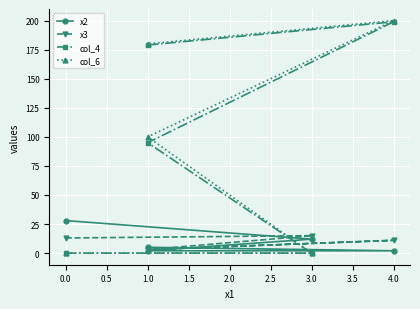

Rank the series at 1.0 from lowest to highest value.

х2, х3, col_4, col_6